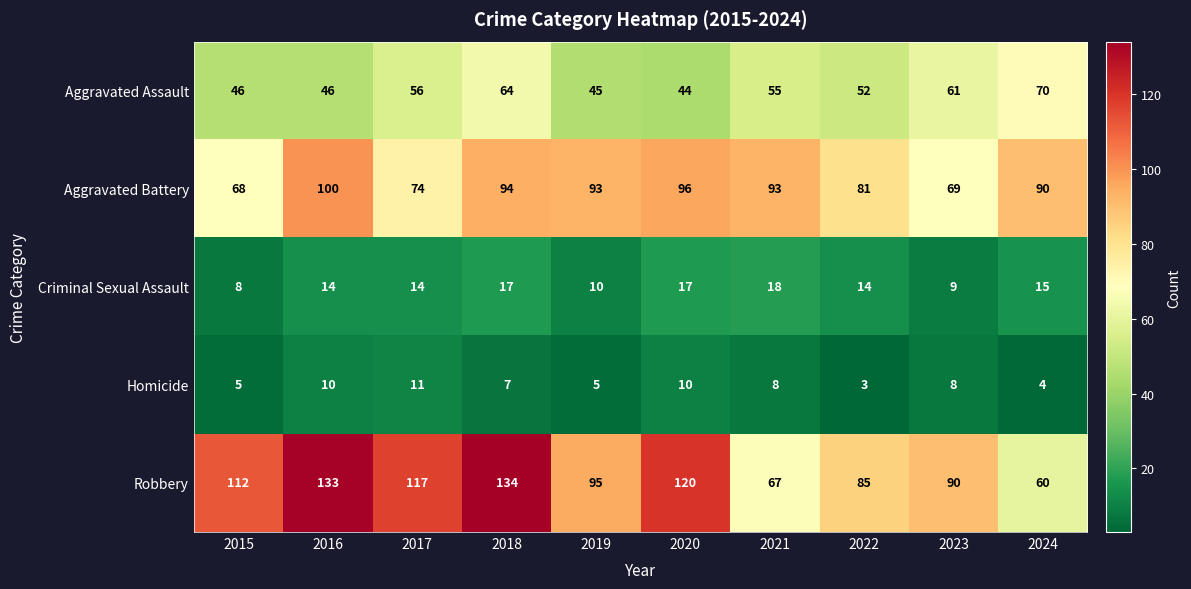

How many Criminal Sexual Assault values are between 10 and 17?

7